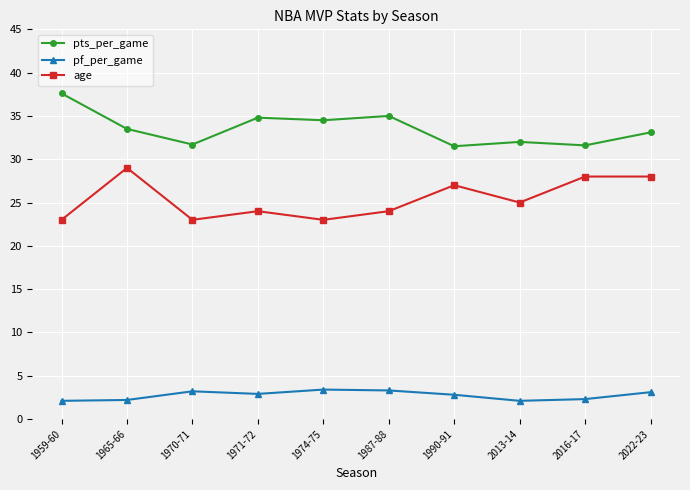

Which series has the largest total across all categories?

pts_per_game